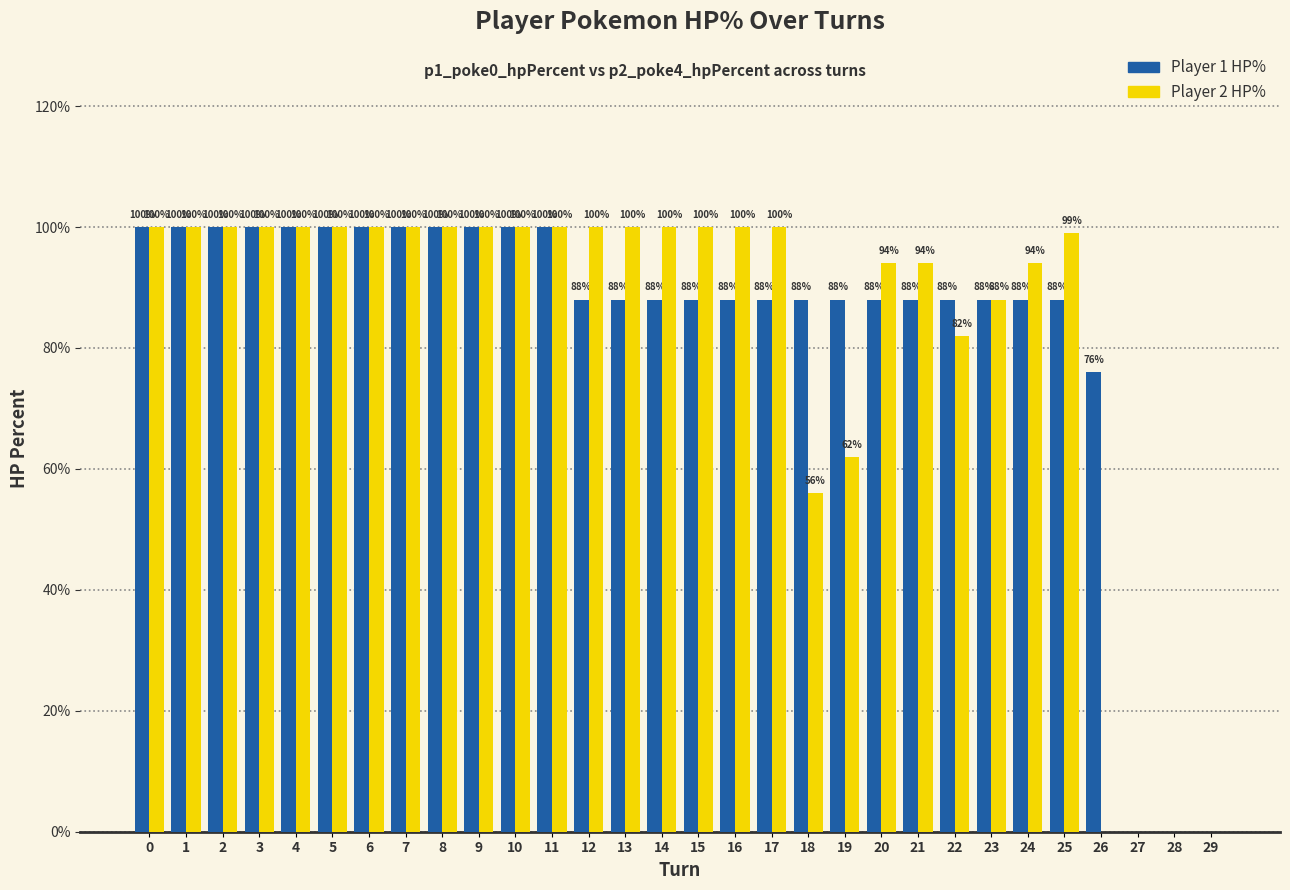

Which series changed the most between 2 and 24?

Player 1 HP%